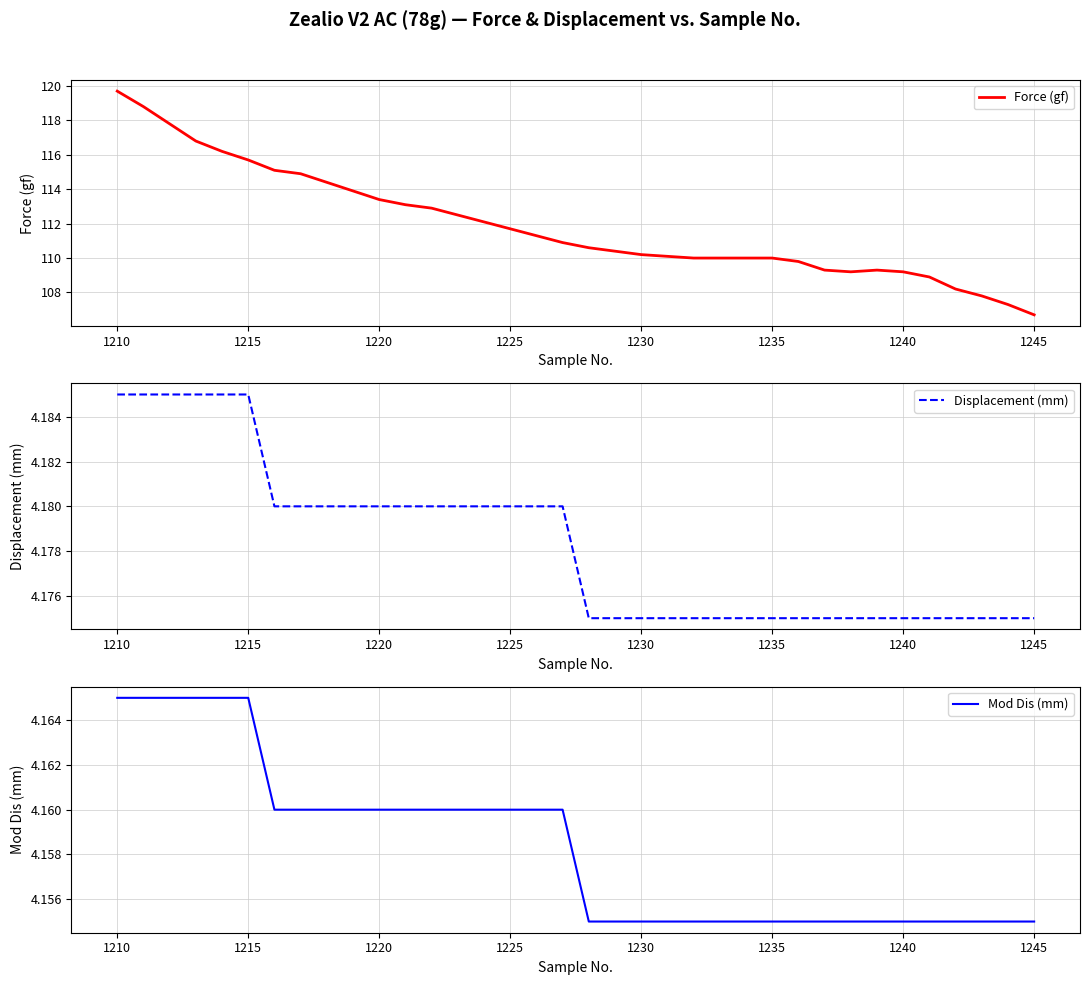

What is the minimum value for Force (gf)?

106.7